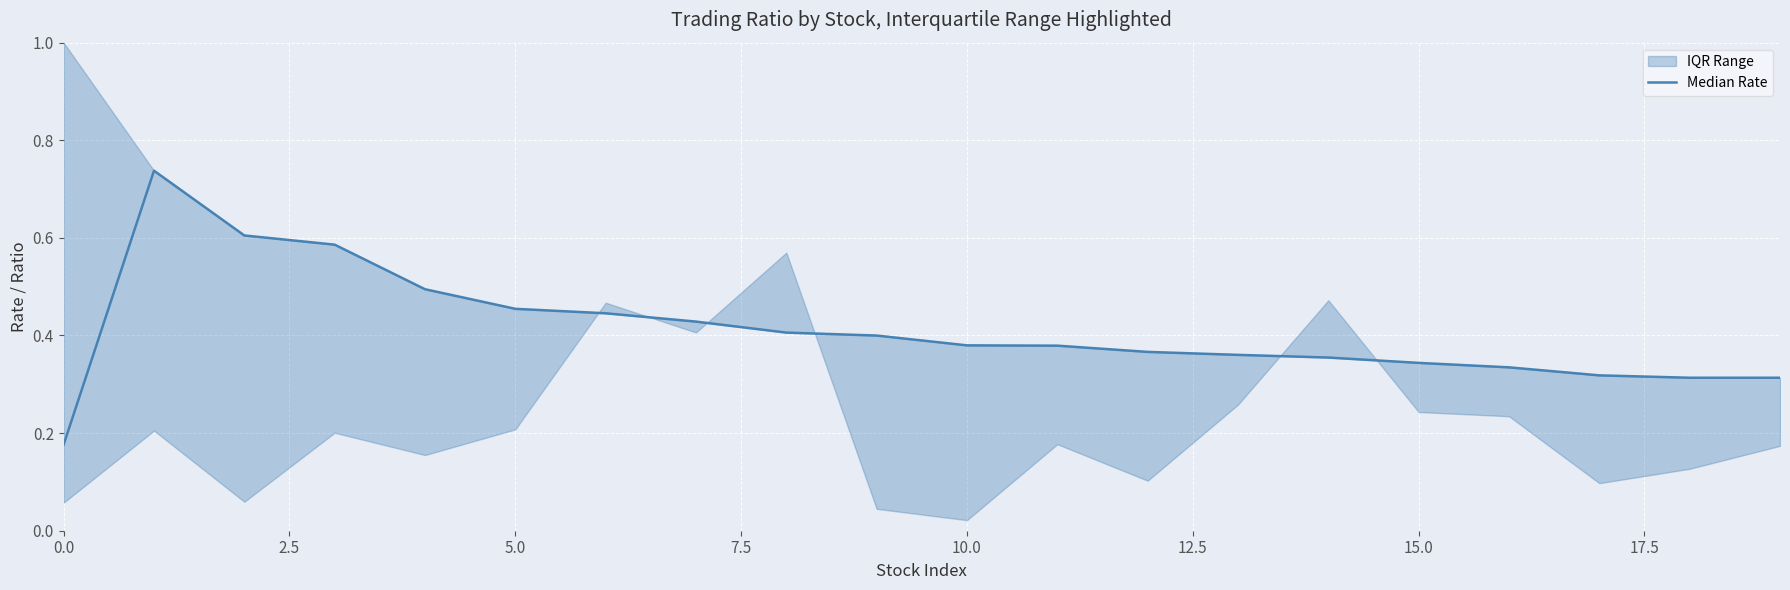

What is the greatest value displayed?

0.7